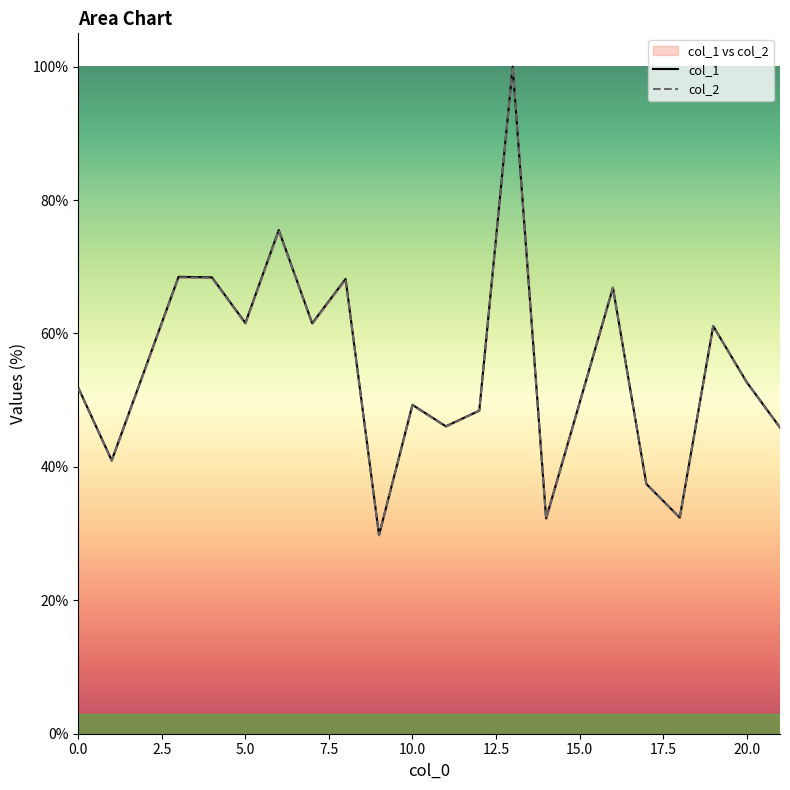

What is the approximate value of col_1 at 7.5?

68.4